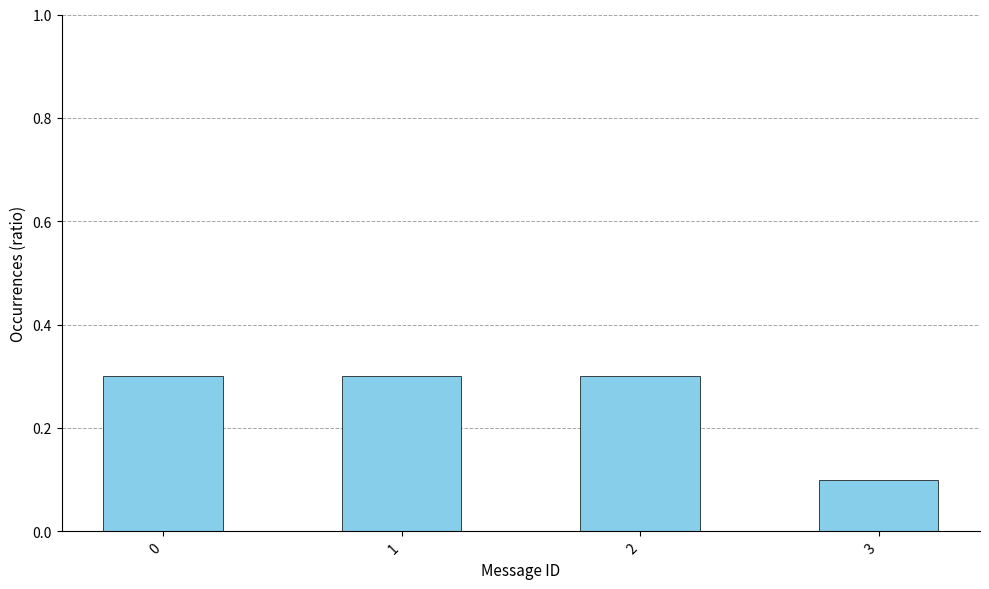

True or false: the data shows 0.3 at 2.

True